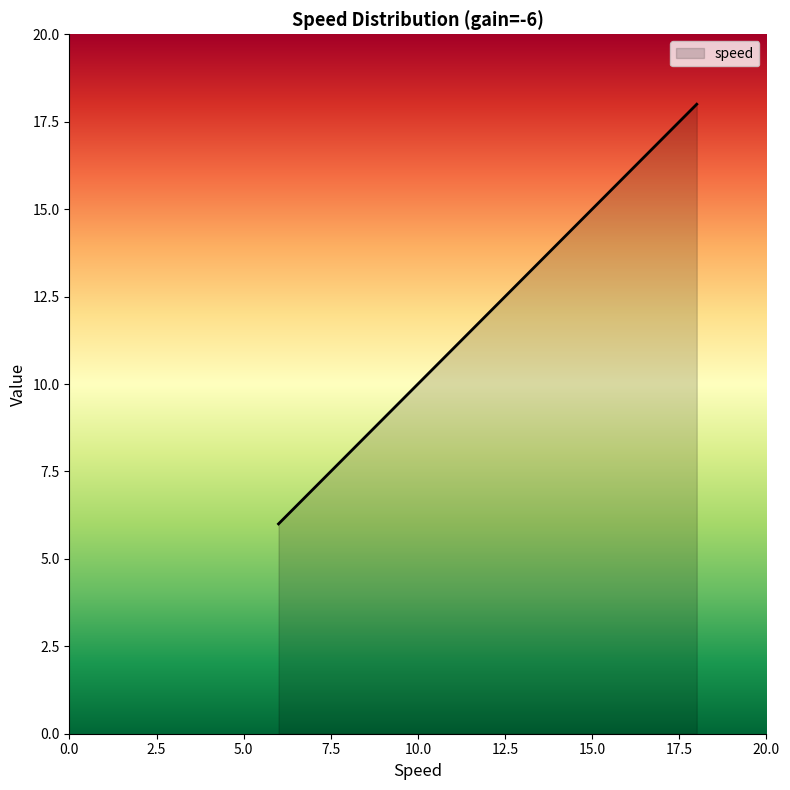

What value does the data have at 18?

18